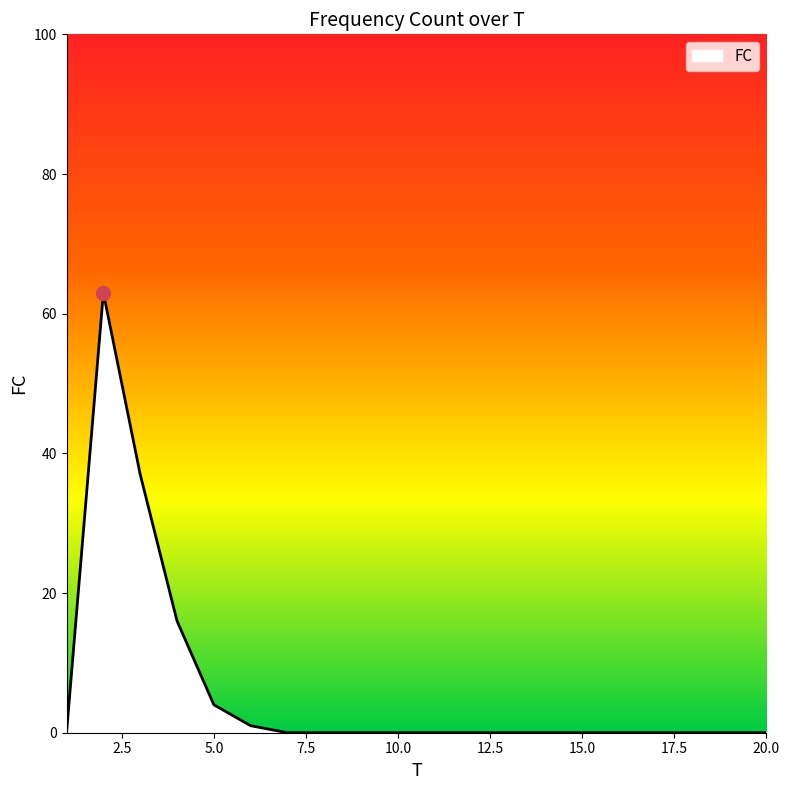

What is the maximum value shown in the chart?

63